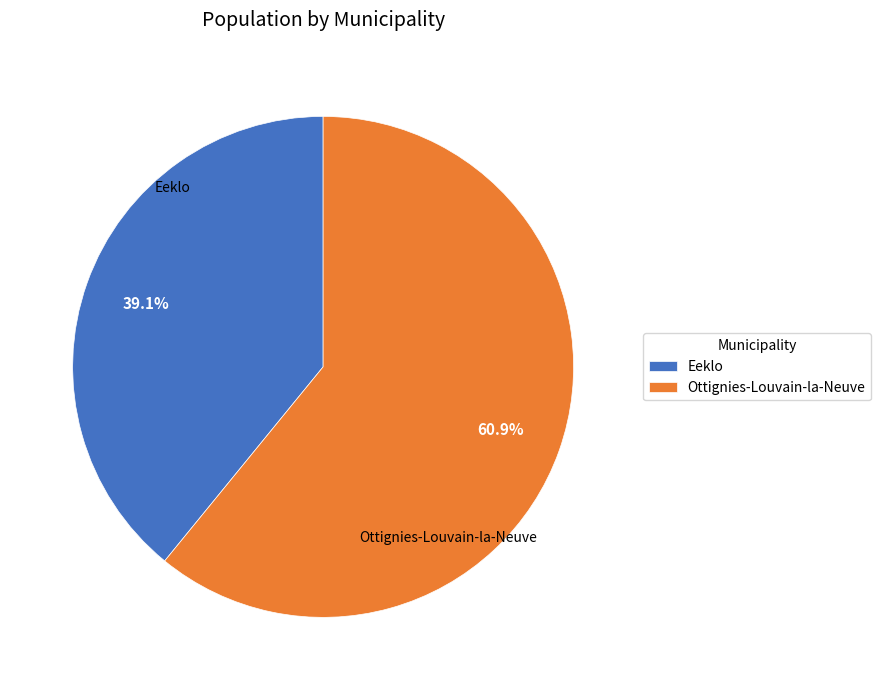

To the nearest percent, what percentage of the pie is Eeklo?

39%